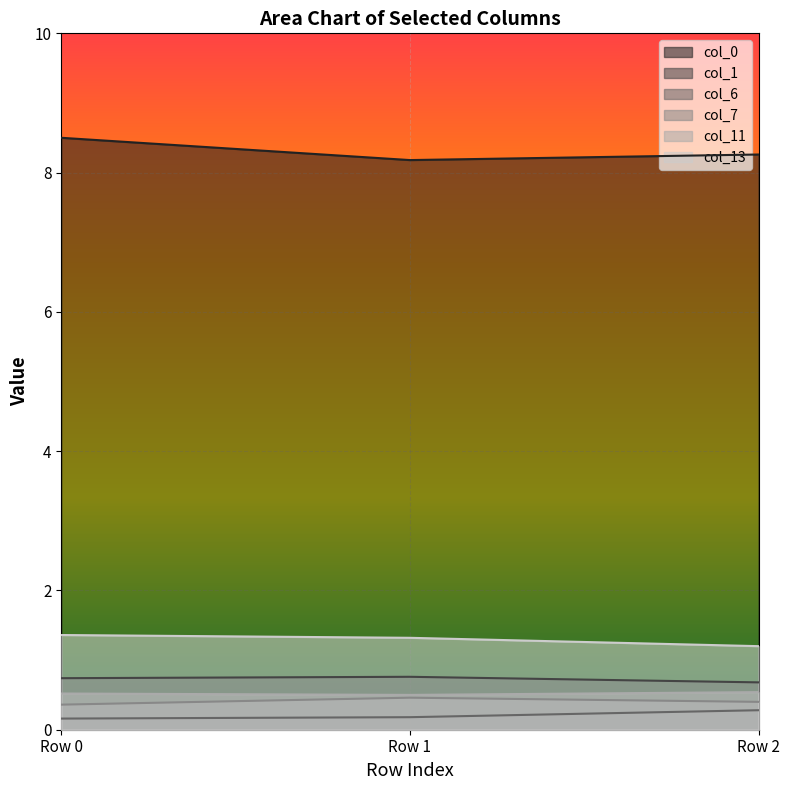

What are all the series names shown in the legend?

col_0, col_1, col_6, col_7, col_11, col_13